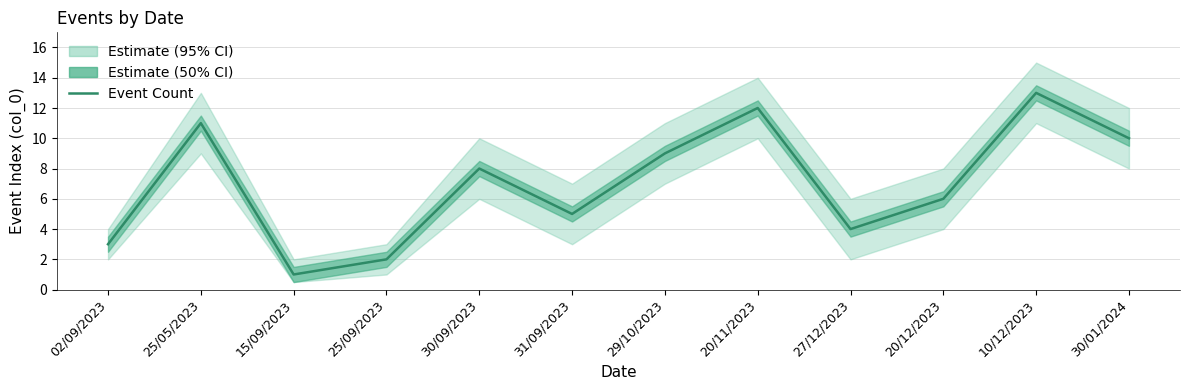

List the labels in order of value, smallest first.

15/09/2023, 25/09/2023, 02/09/2023, 27/12/2023, 31/09/2023, 20/12/2023, 30/09/2023, 29/10/2023, 30/01/2024, 25/05/2023, 20/11/2023, 10/12/2023